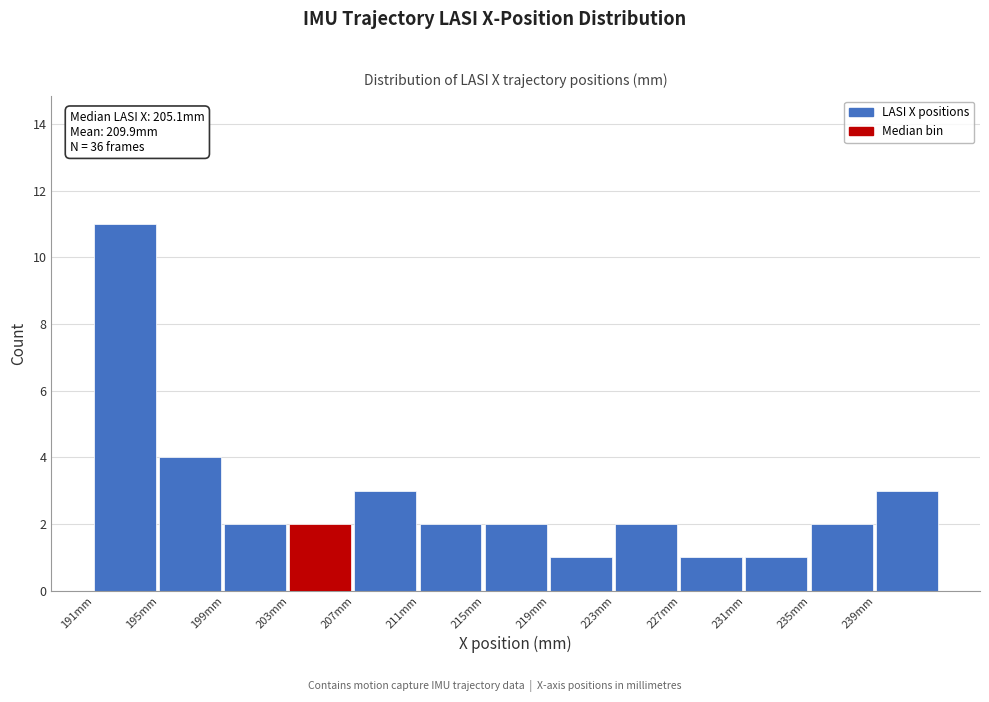

Reading left to right, extract all data points from this chart.

191mm=11	195mm=4	199mm=2	203mm=2	207mm=3	211mm=2	215mm=2	219mm=1	223mm=2	227mm=1	231mm=1	235mm=2	239mm=3